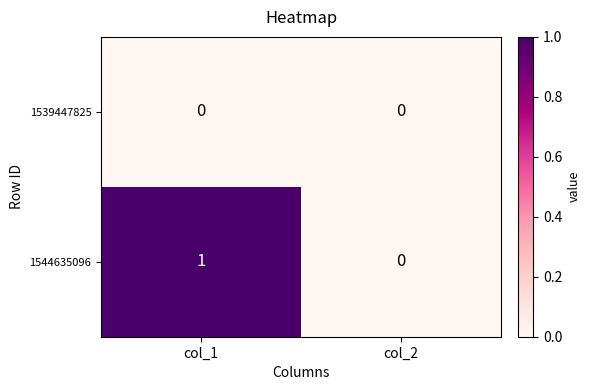

Count the number of categories in the chart.

2